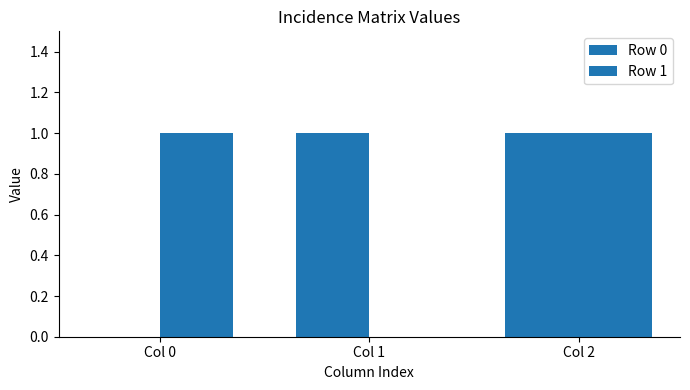

Which series has the widest spread of values?

Row 0